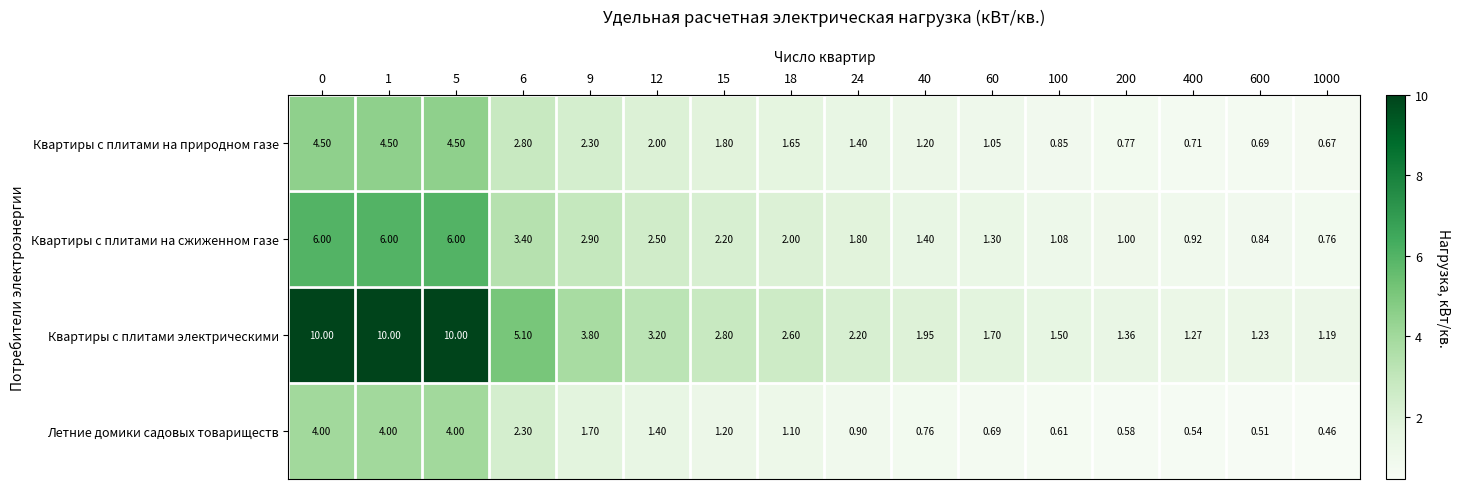

Which series has the largest total across all categories?

Квартиры с плитами электрическими